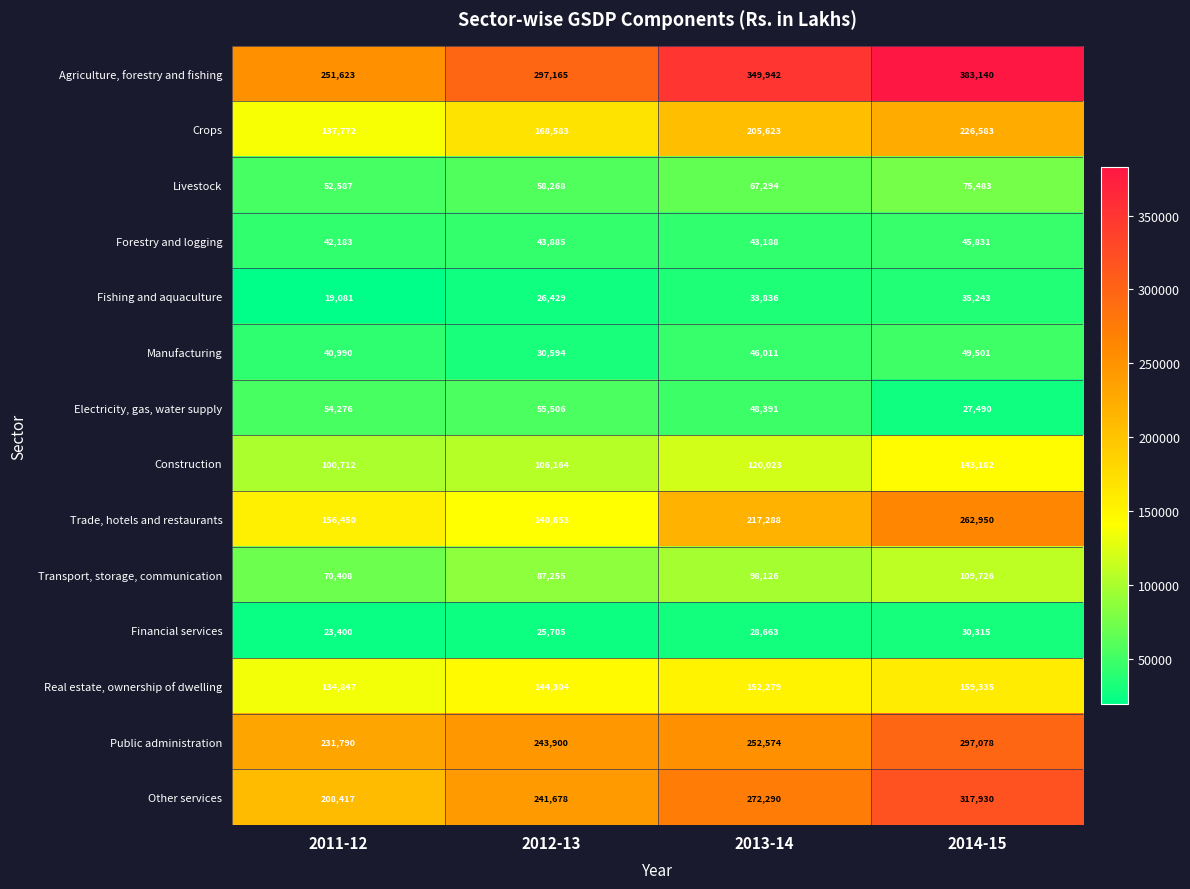

True or false: Real estate, ownership of dwelling has a value of 198830 at 2011-12.

False